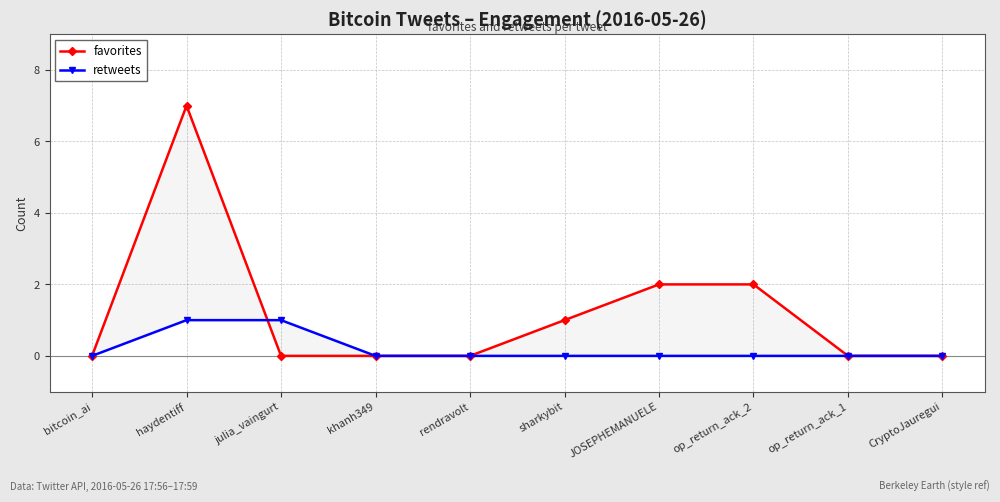

The retweets series shows -1 at khanh349. True or false?

False